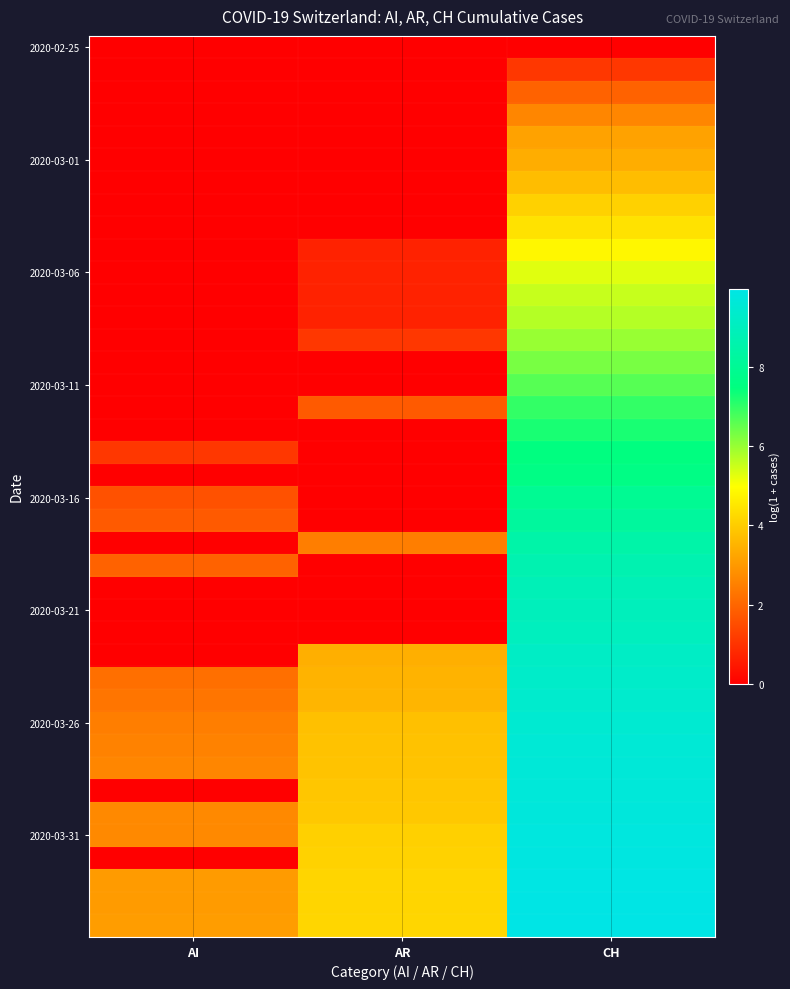

At how many categories does at least one series exceed 0?

3